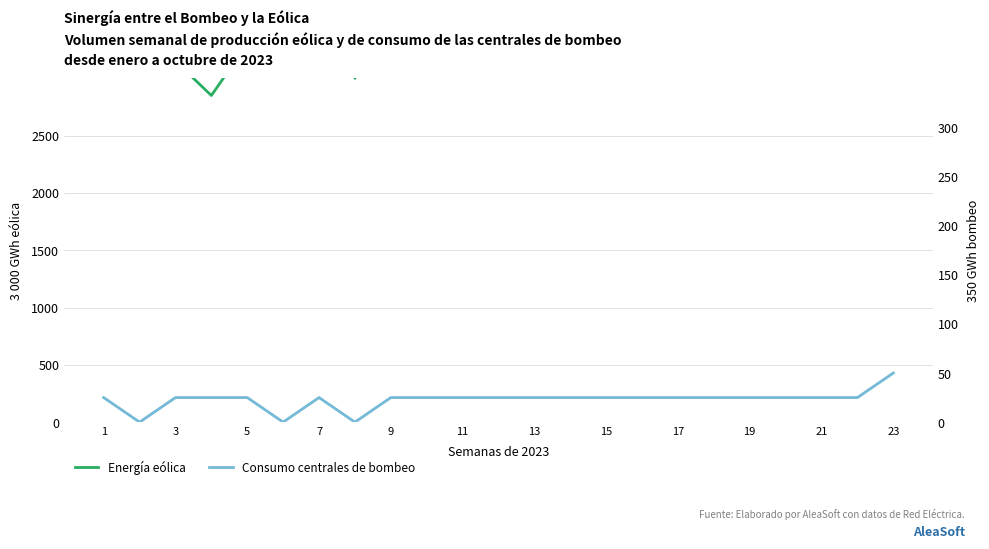

Which series changed the most between 13 and 21?

Energía eólica